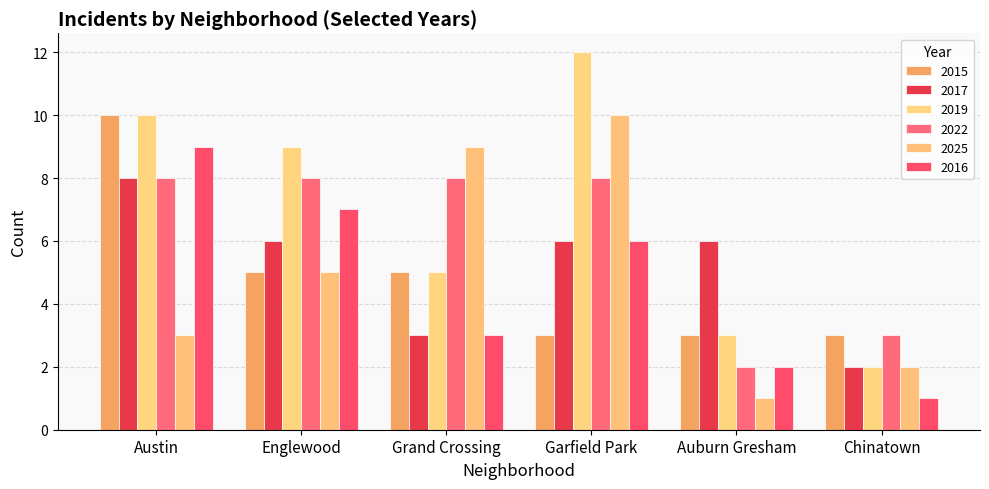

How many categories are shown in the chart?

6